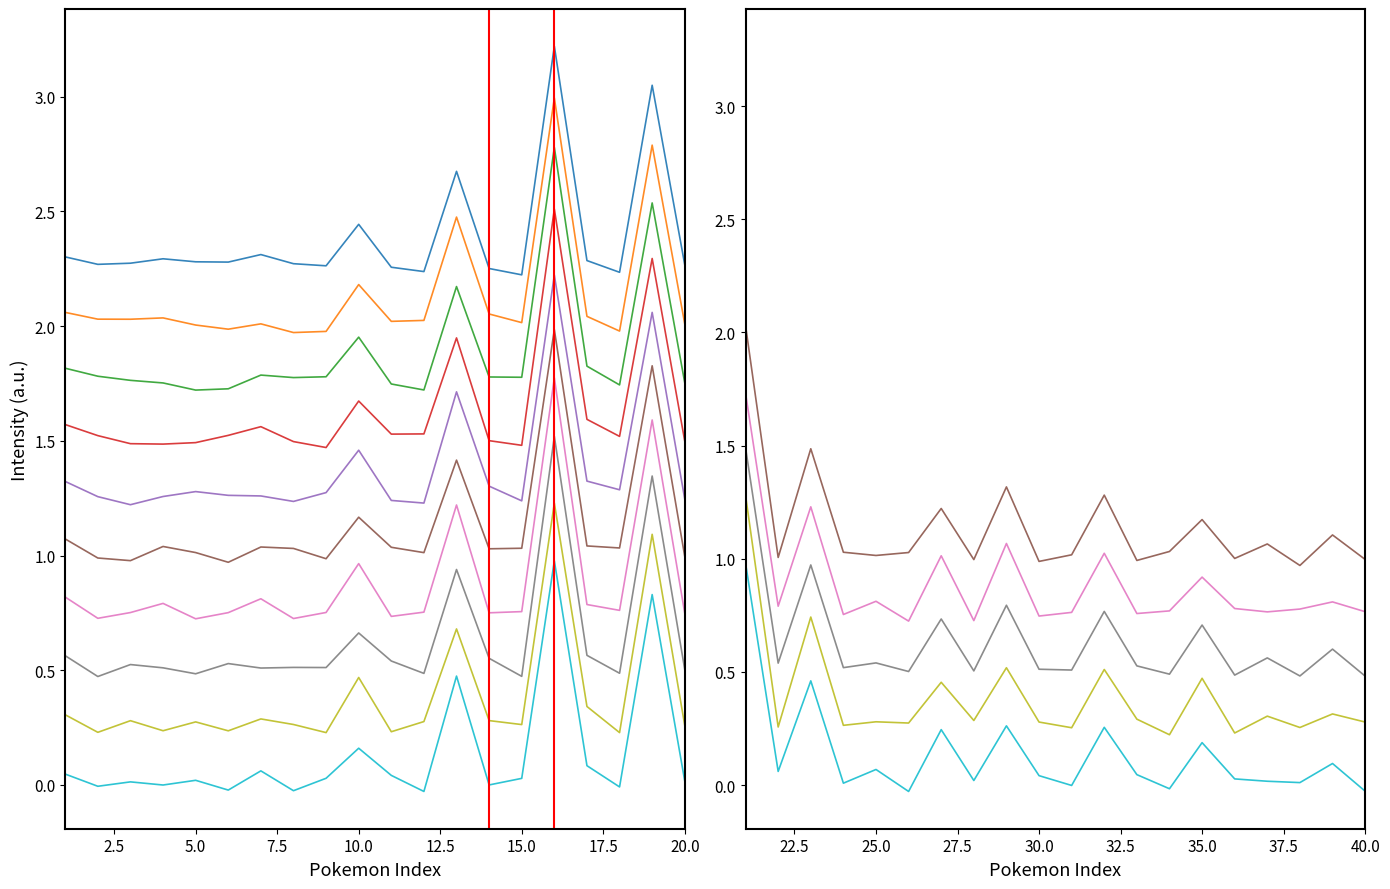

The avg_spawns_1_20 series shows 2.2 at 17.5. True or false?

True